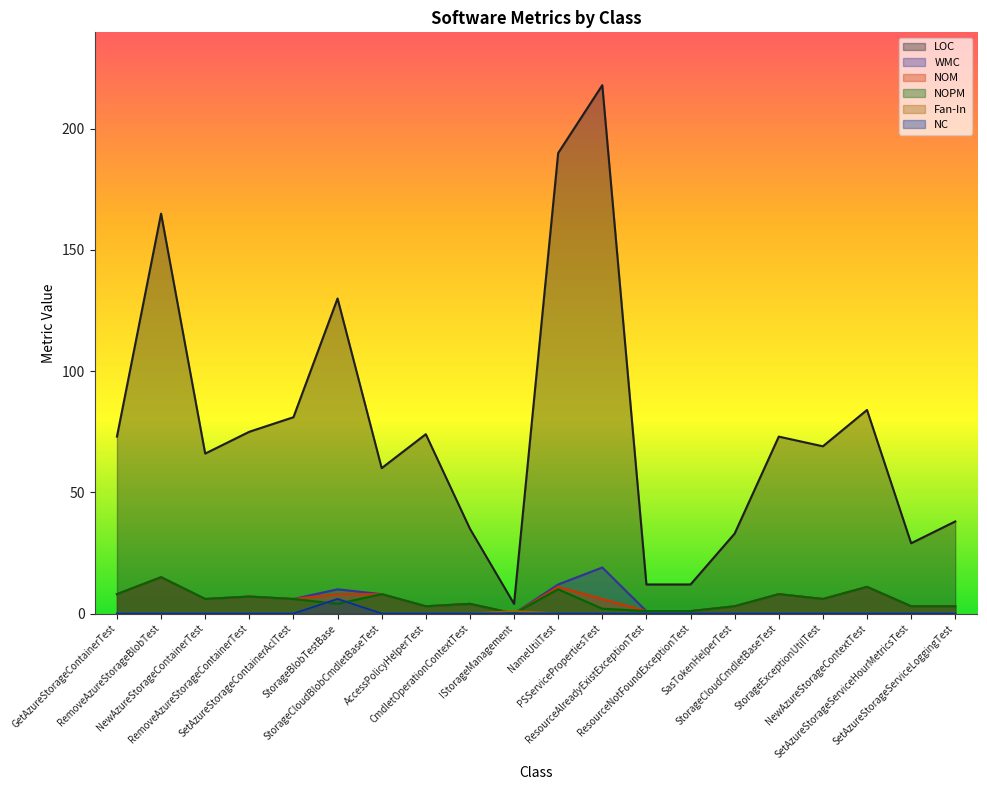

How many interior local peaks does the NOPM series have?

7